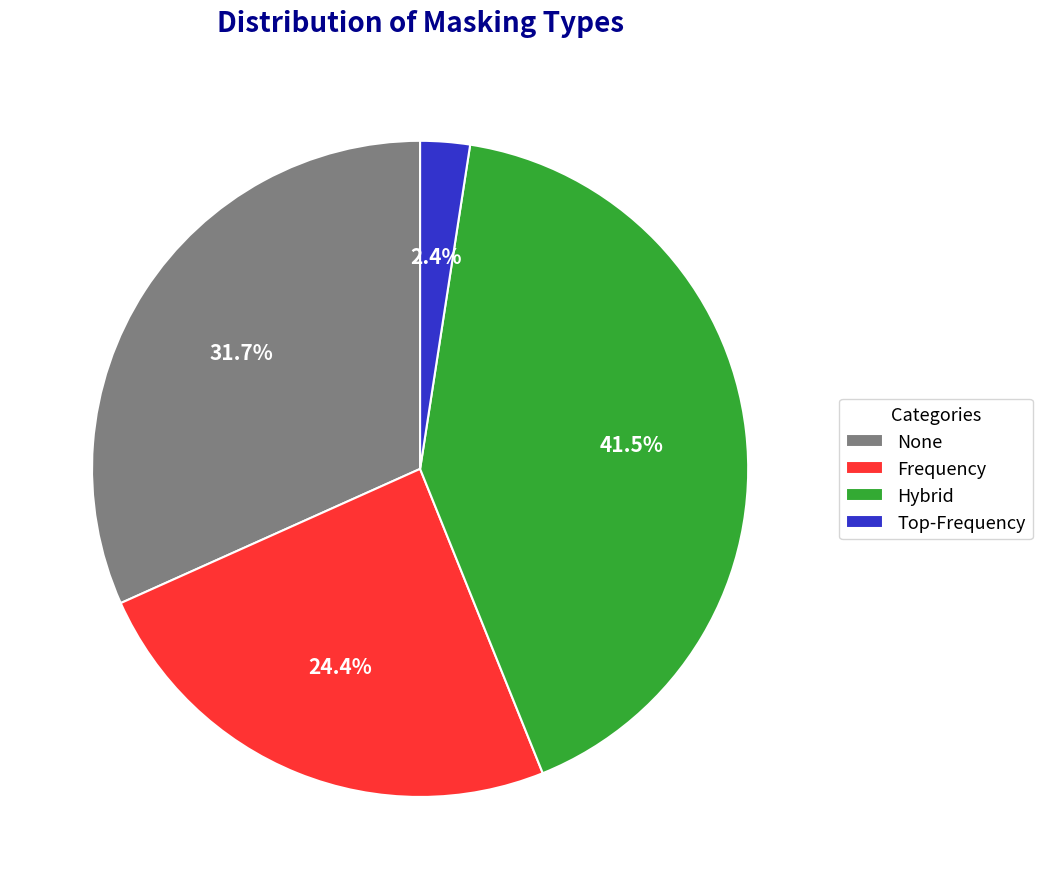

To the nearest percent, what percentage of the pie is Frequency?

24%